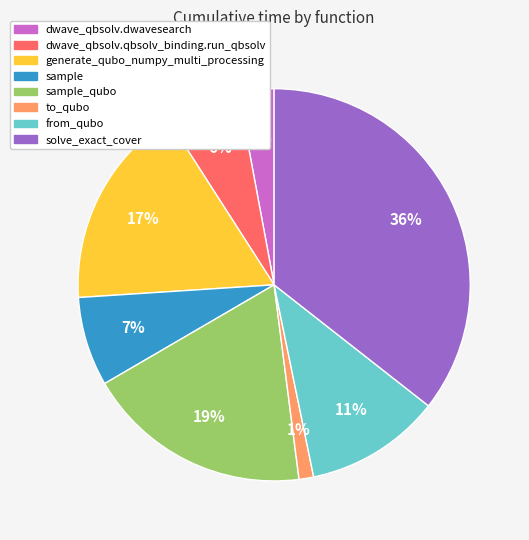

True or false: sample accounts for 1% of the total.

False